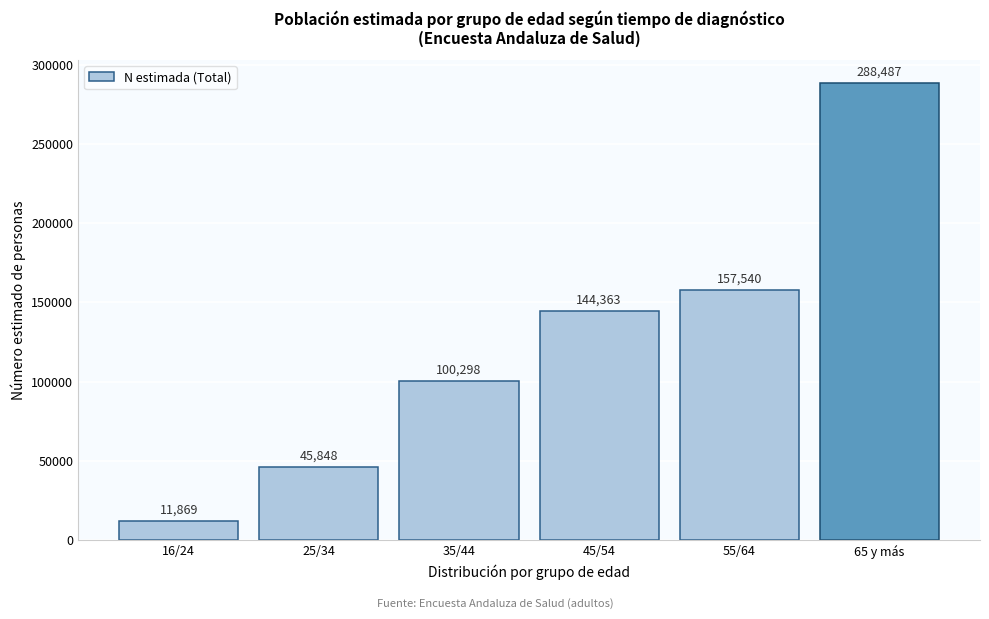

Reading left to right, list all the values displayed in this chart.

16/24=11869	25/34=45848	35/44=100298	45/54=144363	55/64=157540	65 y más=288487